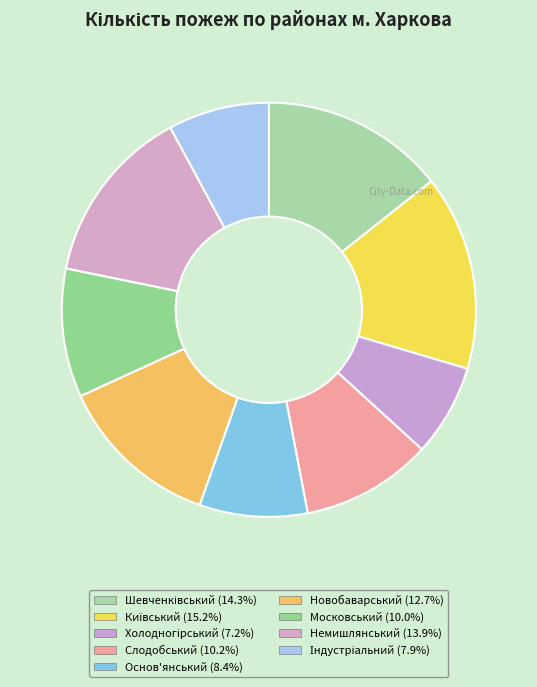

What percentage is the Індустріальний slice, to the nearest percent?

8%